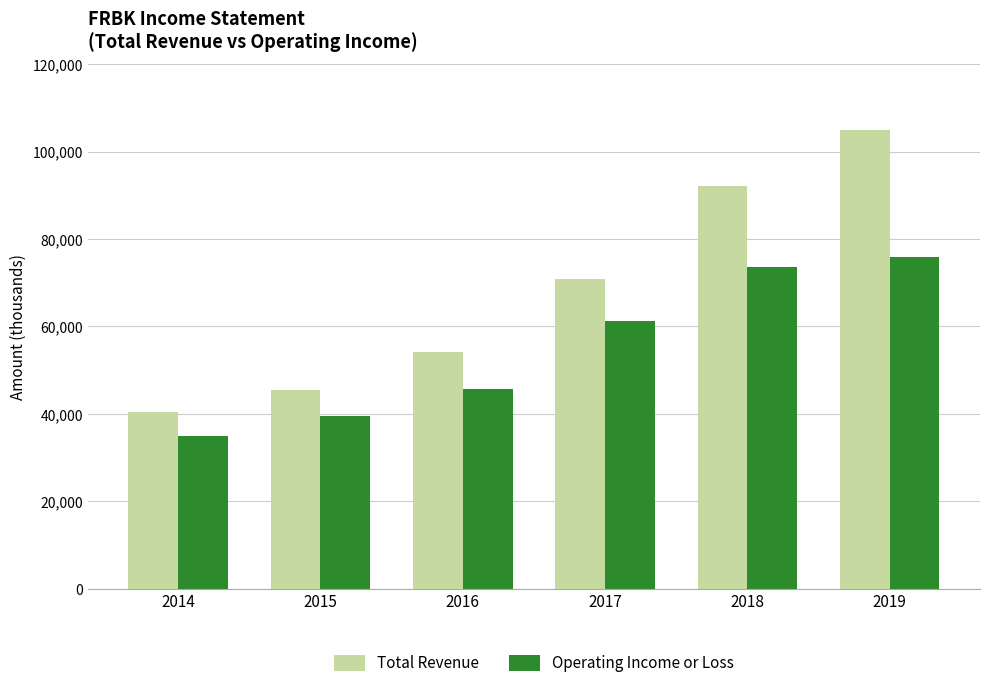

What is the average value of the Total Revenue series?

67983